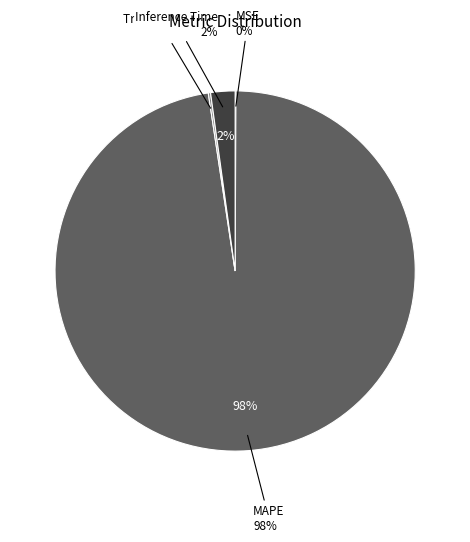

Is the sum of MSE and MAPE greater than half?

Yes